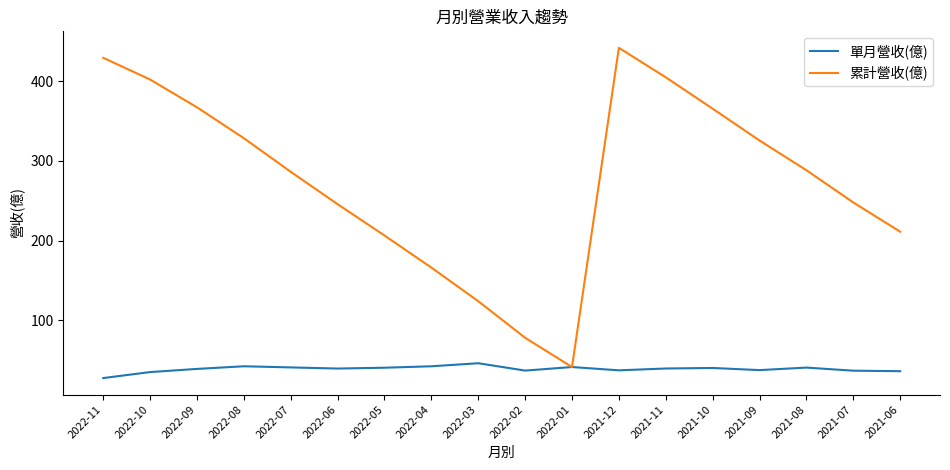

The 累計營收(億) series shows 136.3 at 2022-07. True or false?

False